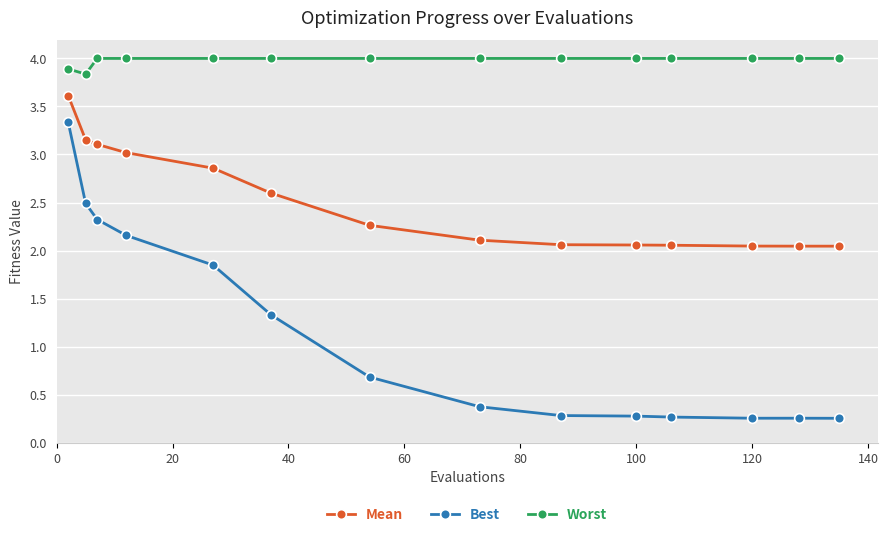

What is the average value of the Worst series?

4.0